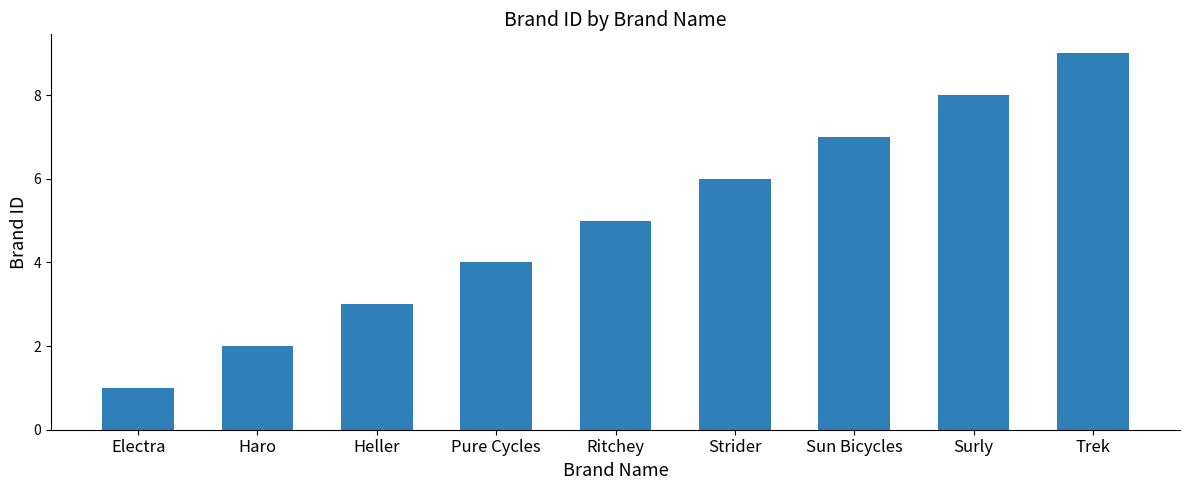

What is the greatest value displayed?

9